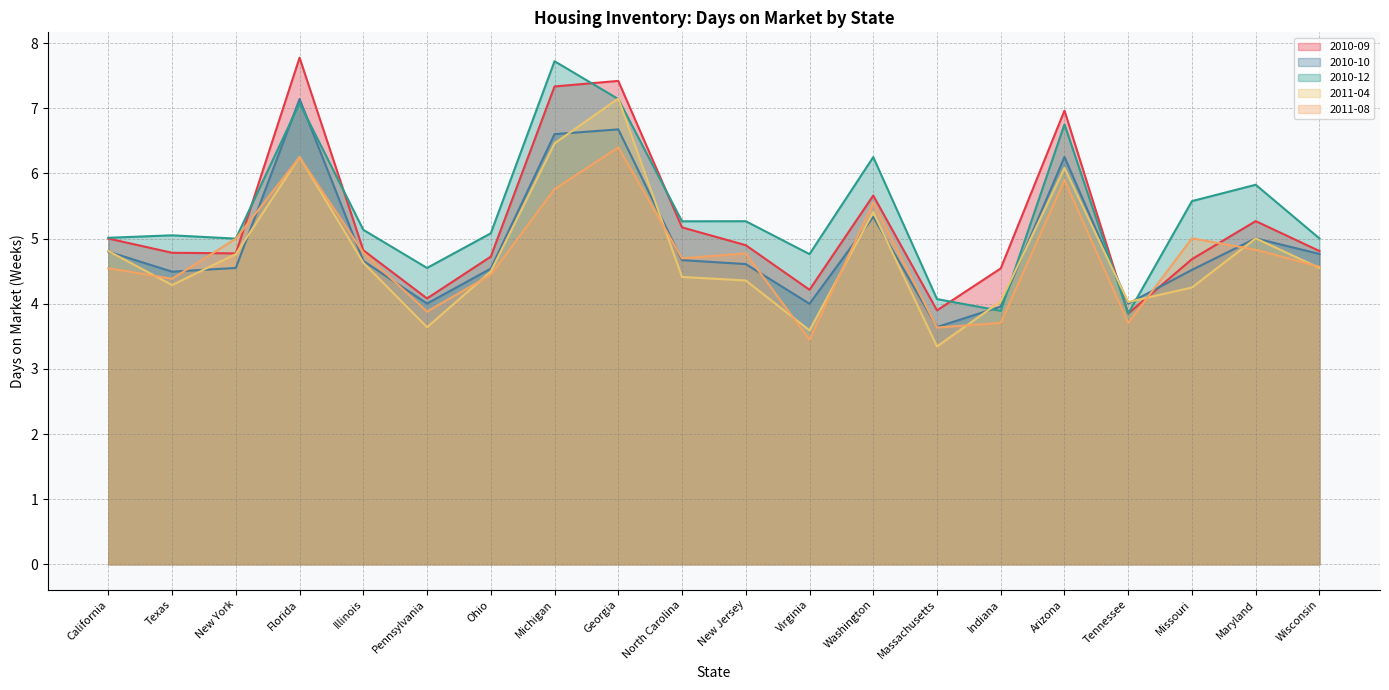

What is the total value across all series at Indiana?

20.1